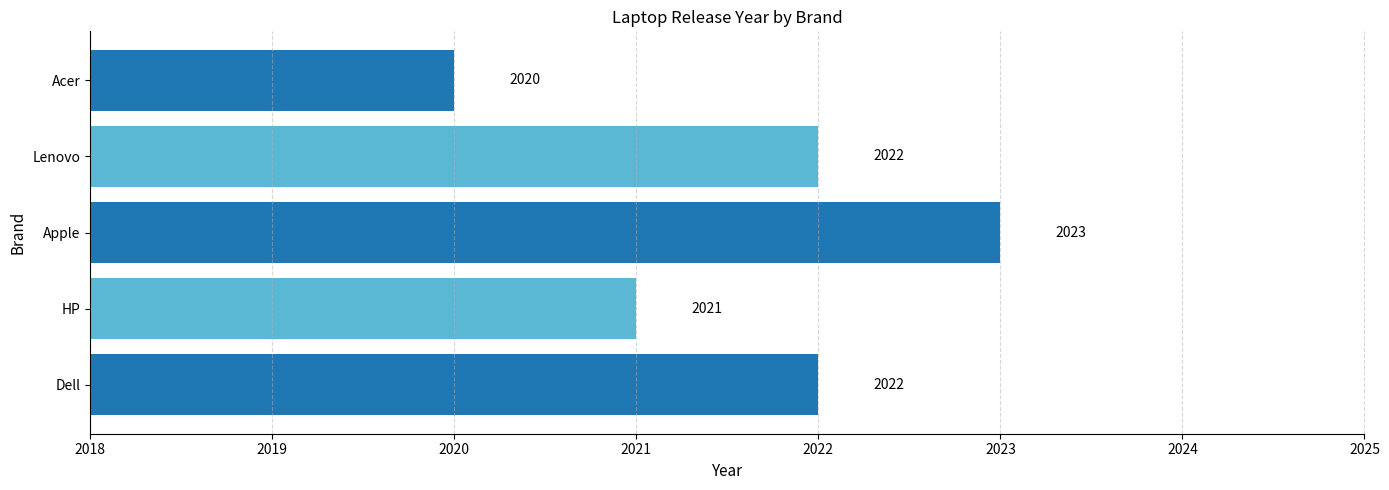

The chart shows a value of 2801 at Dell. True or false?

False